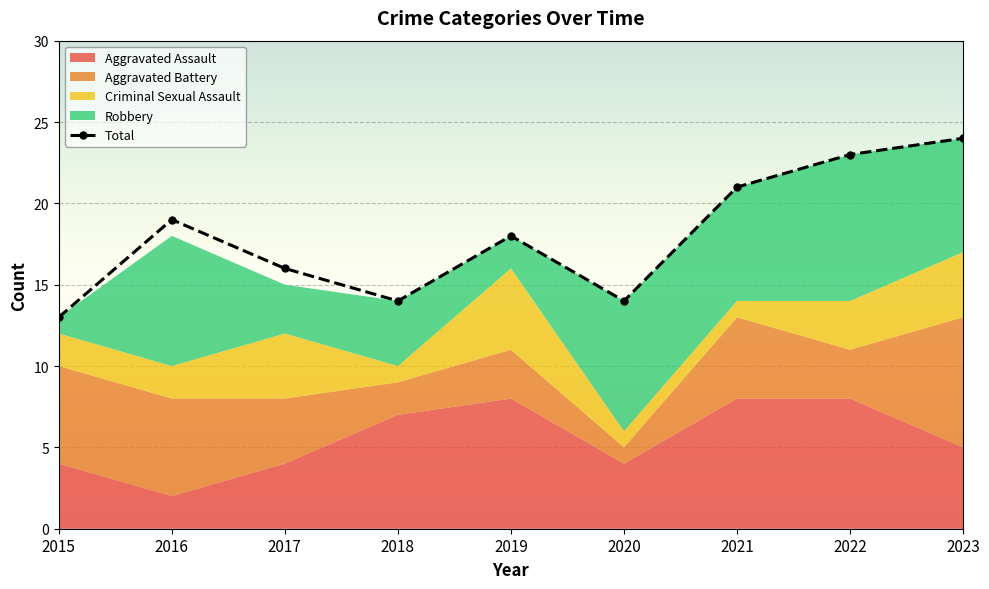

What is the sum of the values at 2018 and 2015?

27